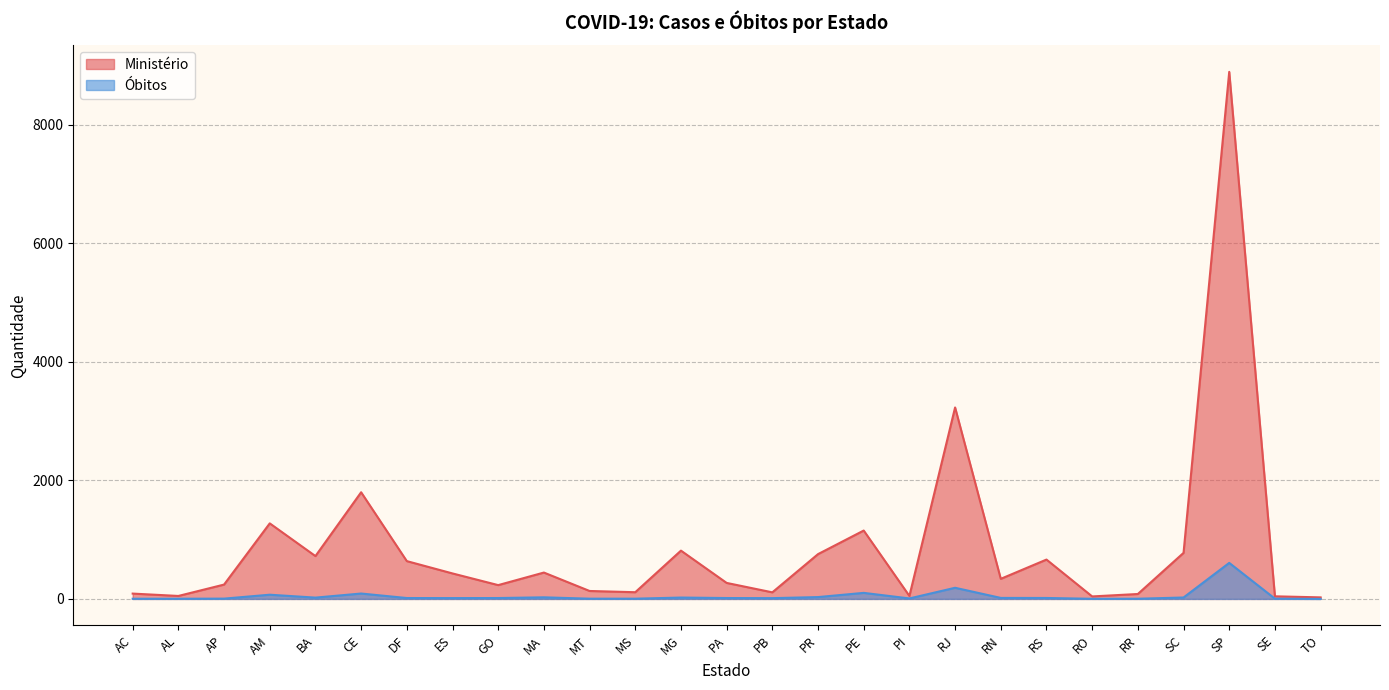

Reading left to right, what are all the values shown in this chart?

Ministério: AC=90	AL=50	AP=242	AM=1275	BA=723	CE=1800	DF=638	ES=430	GO=233	MA=445	MT=134	MS=113	MG=815	PA=270	PB=111	PR=756	PE=1154	PI=50	RJ=3231	RN=339	RS=664	RO=42	RR=83	SC=777	SP=8895	SE=44	TO=26
Óbitos: AC=3	AL=3	AP=5	AM=71	BA=22	CE=91	DF=15	ES=14	GO=15	MA=27	MT=4	MS=4	MG=23	PA=15	PB=13	PR=31	PE=102	PI=8	RJ=188	RN=17	RS=16	RO=2	RR=3	SC=24	SP=608	SE=4	TO=0